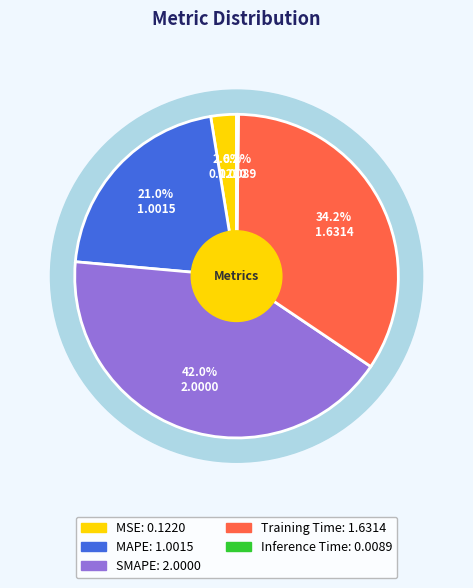

What is the smallest slice in the pie chart?

Inference Time